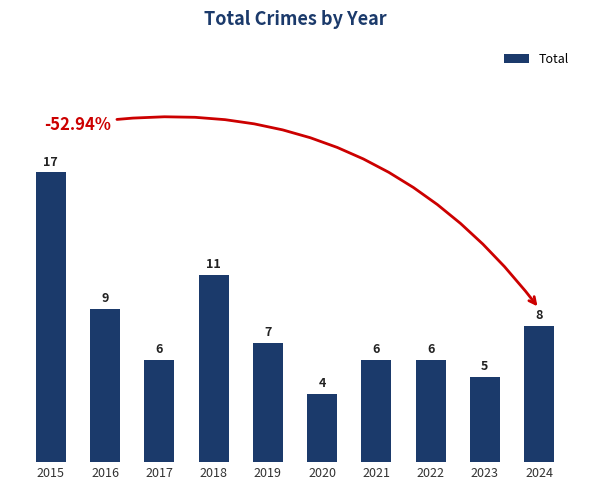

What is the difference between the maximum and minimum values?

13